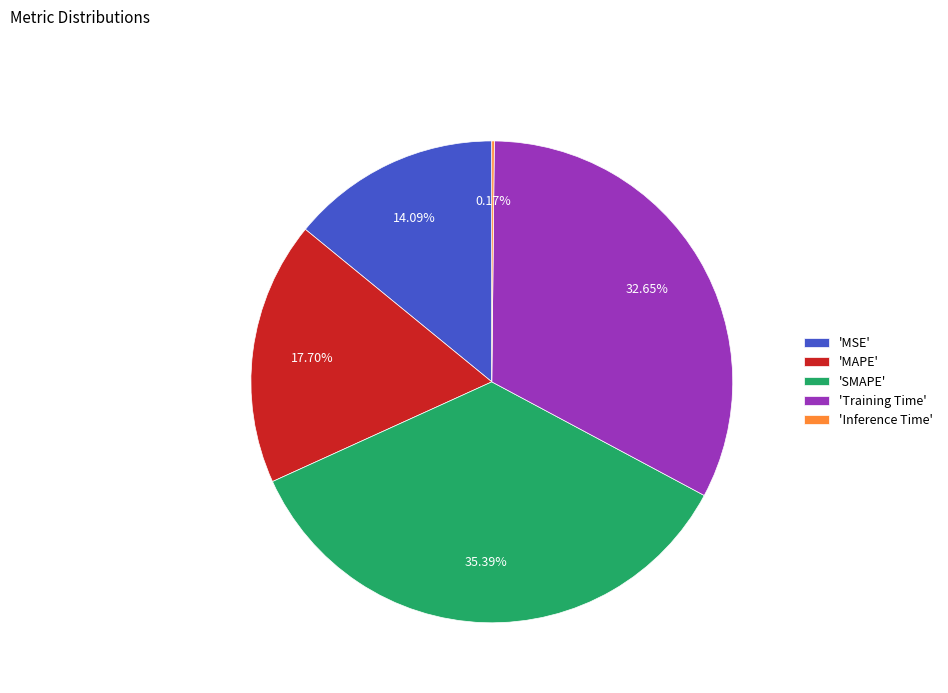

To the nearest percent, what is the average slice percentage?

20%